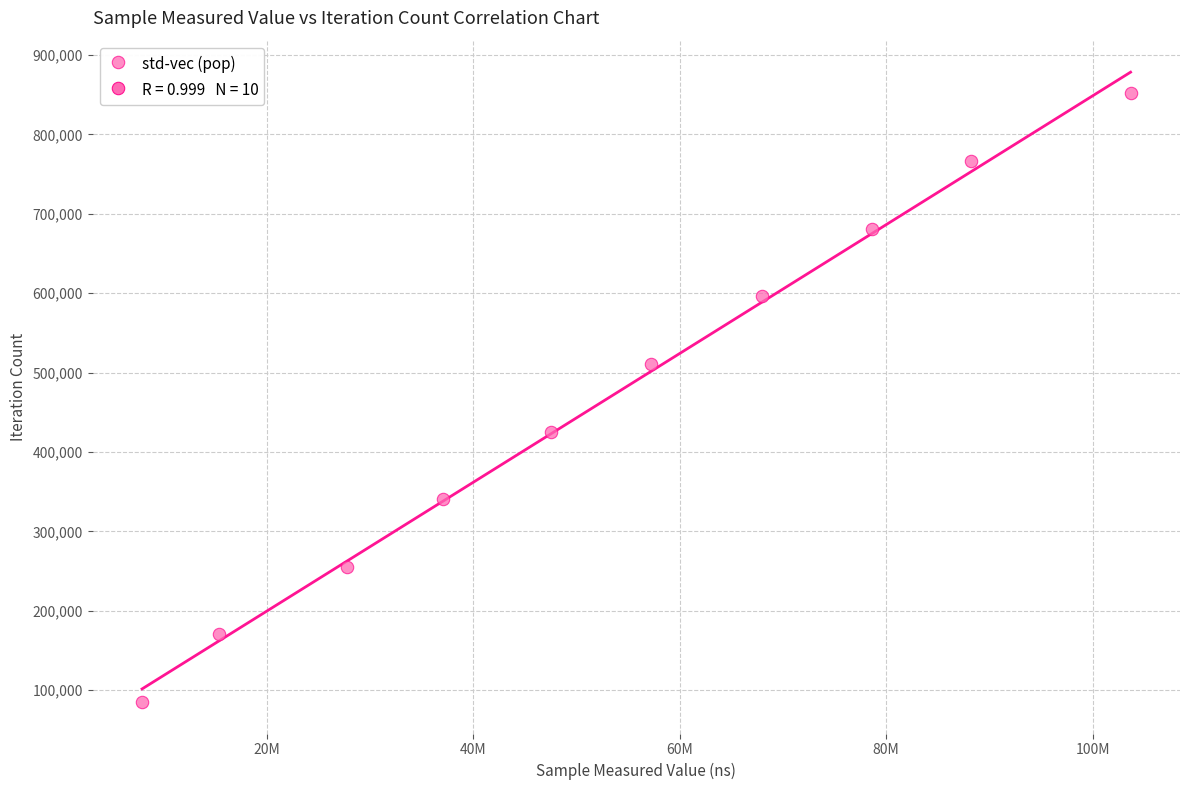

What is the average Y value?

468413